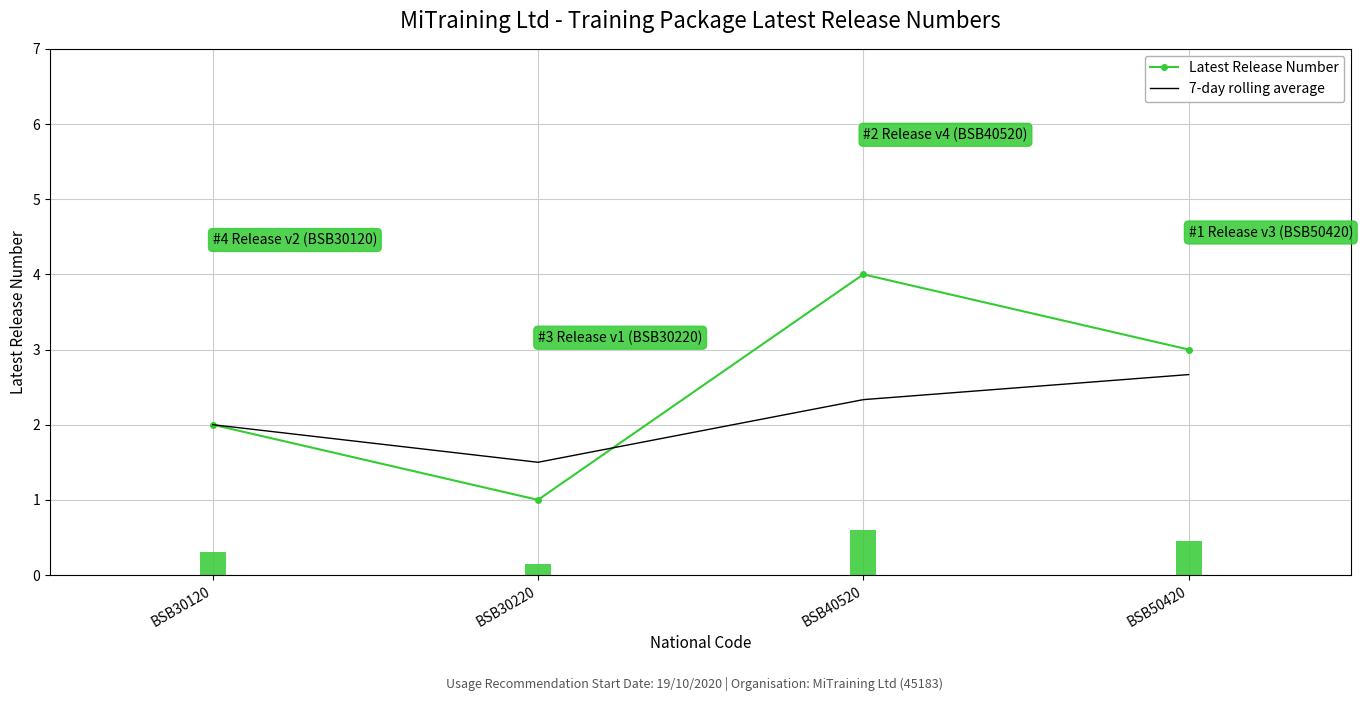

What is the approximate value of Latest Release Number at BSB50420?

3.0